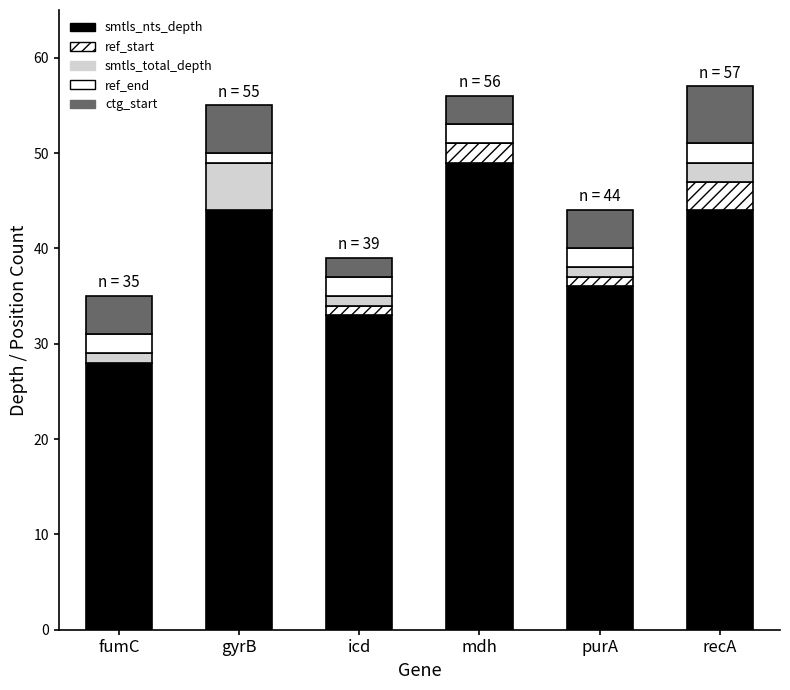

Does the chart contain stacked bars?

Yes